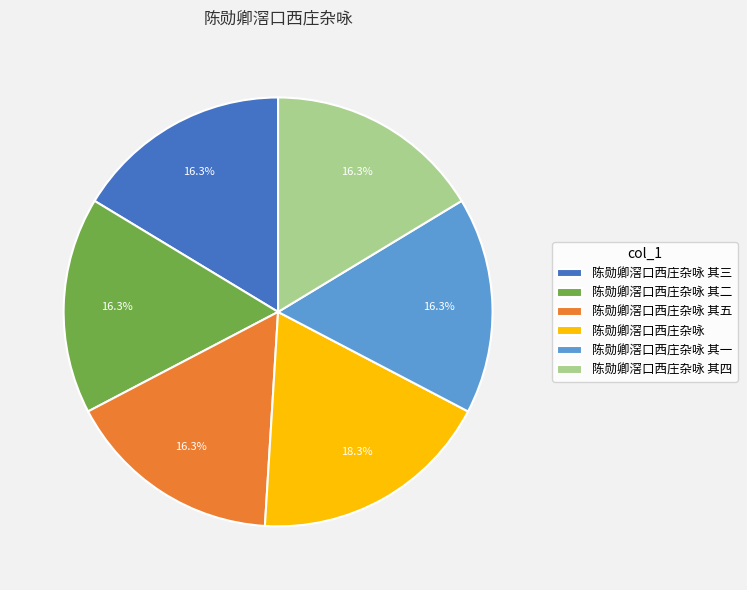

Combined, do 陈勋卿滘口西庄杂咏 and 陈勋卿滘口西庄杂咏 其四 account for over 50%?

No